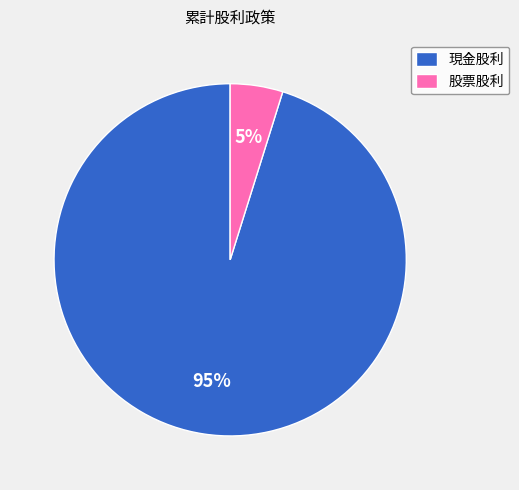

Which has a higher value, 現金股利 or 股票股利?

現金股利